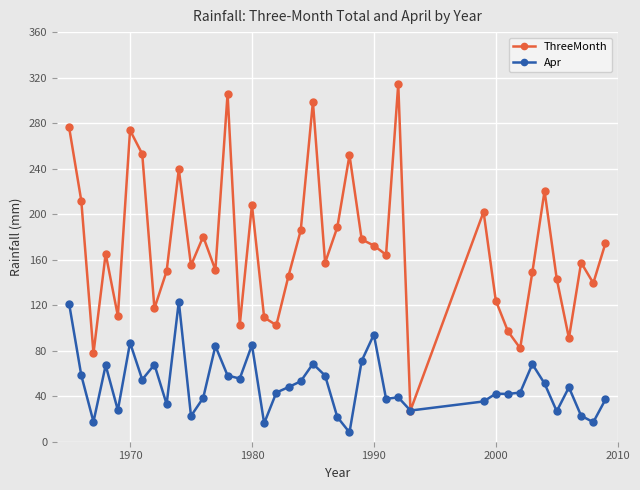

Rank the series by their maximum value, from lowest to highest.

Apr, ThreeMonth